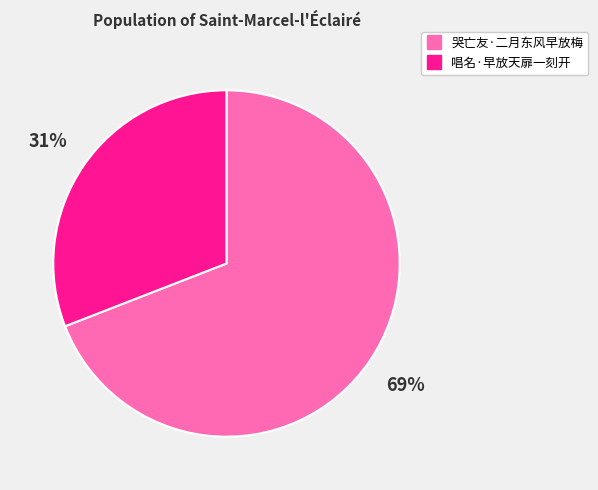

How many segments does this pie chart have?

2